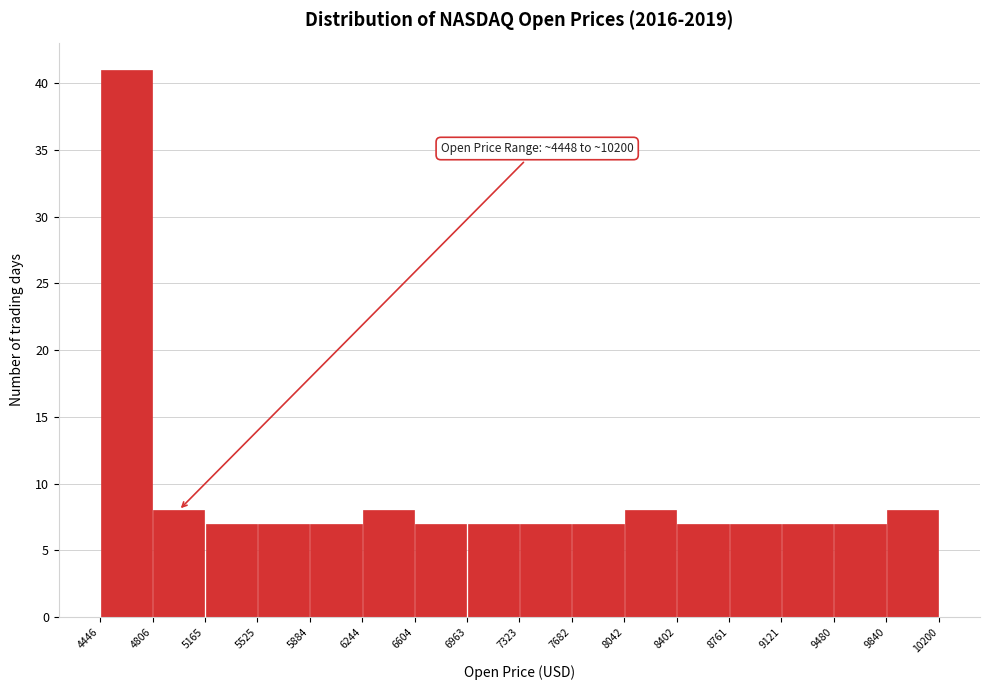

Which range on the x-axis has the tallest bar?

4446 to 4806